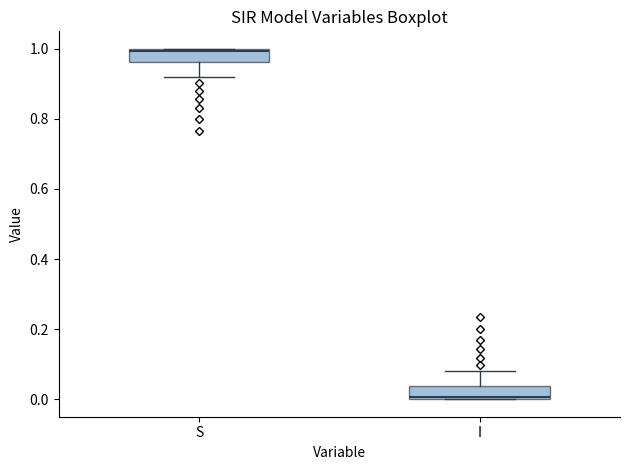

Which box has the highest median line?

S